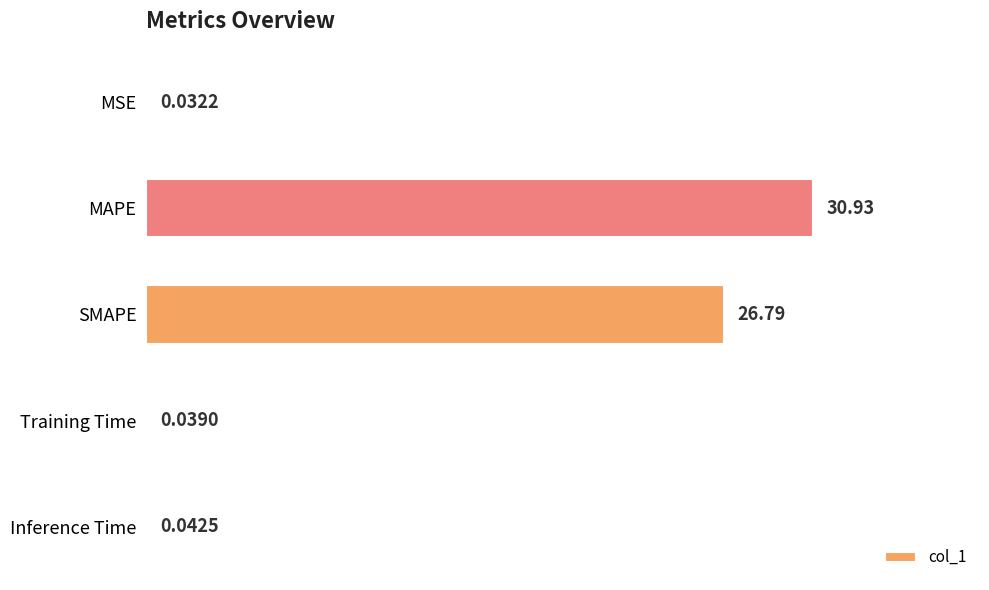

How many data points does each series have?

5